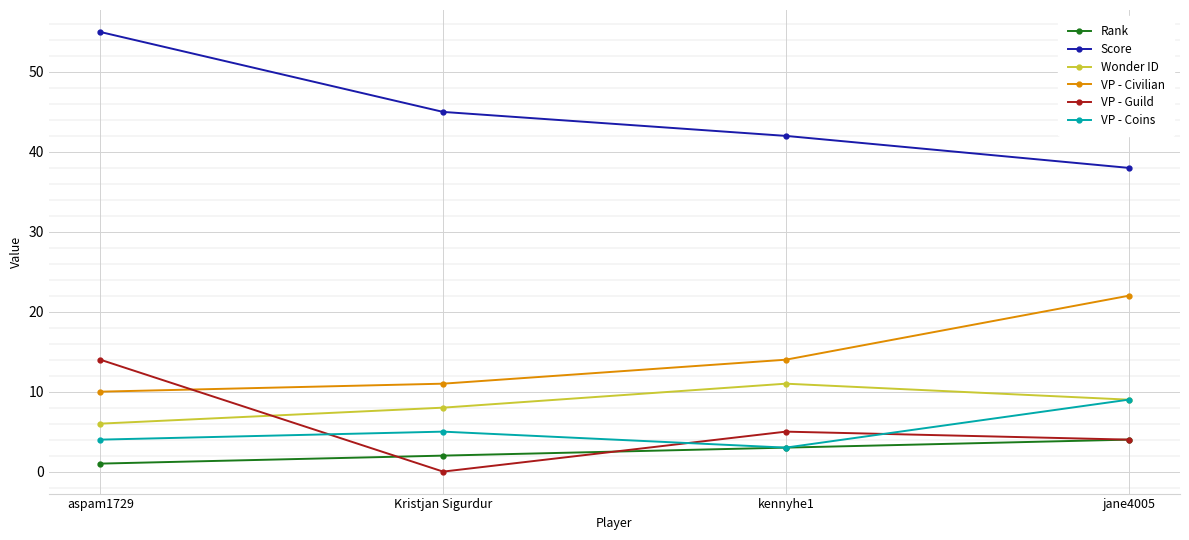

What is the label of the 2nd point from the left?

Kristjan Sigurdur